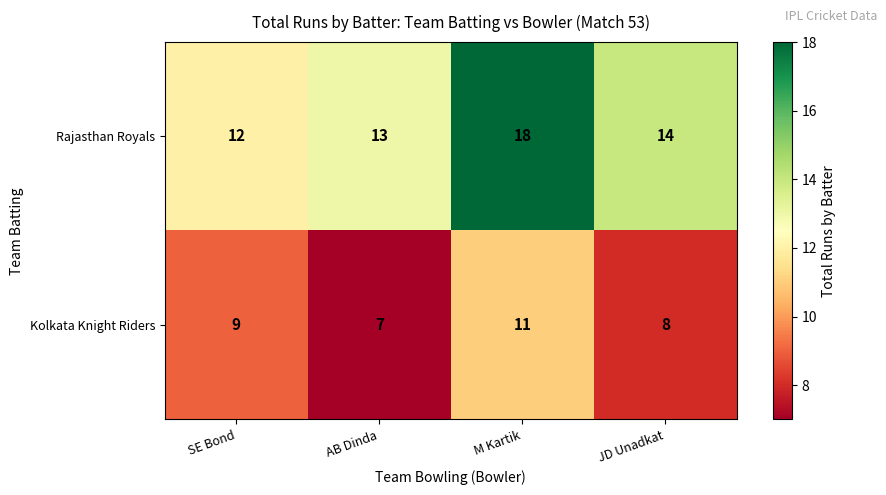

Reading left to right, what are all the values shown in this chart?

Rajasthan Royals: SE Bond=12	AB Dinda=13	M Kartik=18	JD Unadkat=14
Kolkata Knight Riders: SE Bond=9	AB Dinda=7	M Kartik=11	JD Unadkat=8